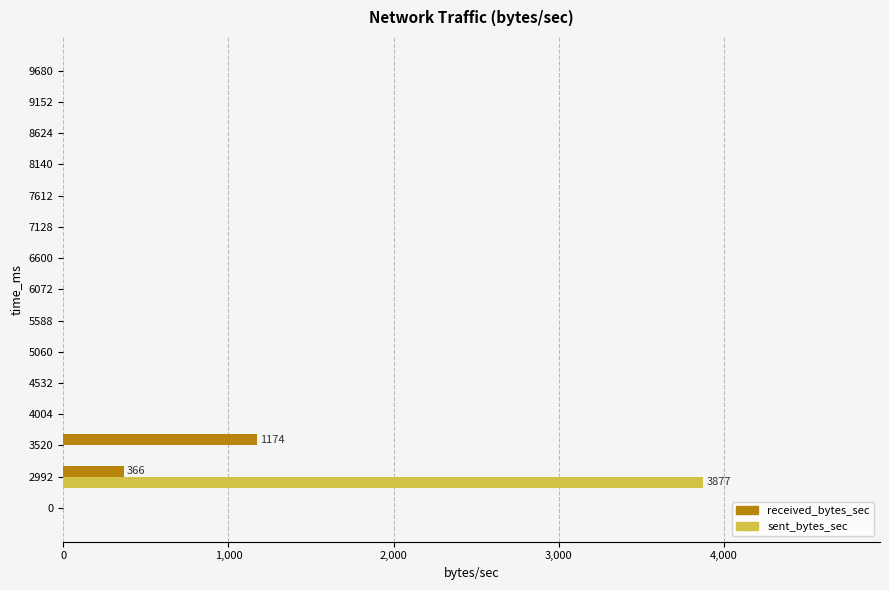

Which series has the widest spread of values?

sent_bytes_sec